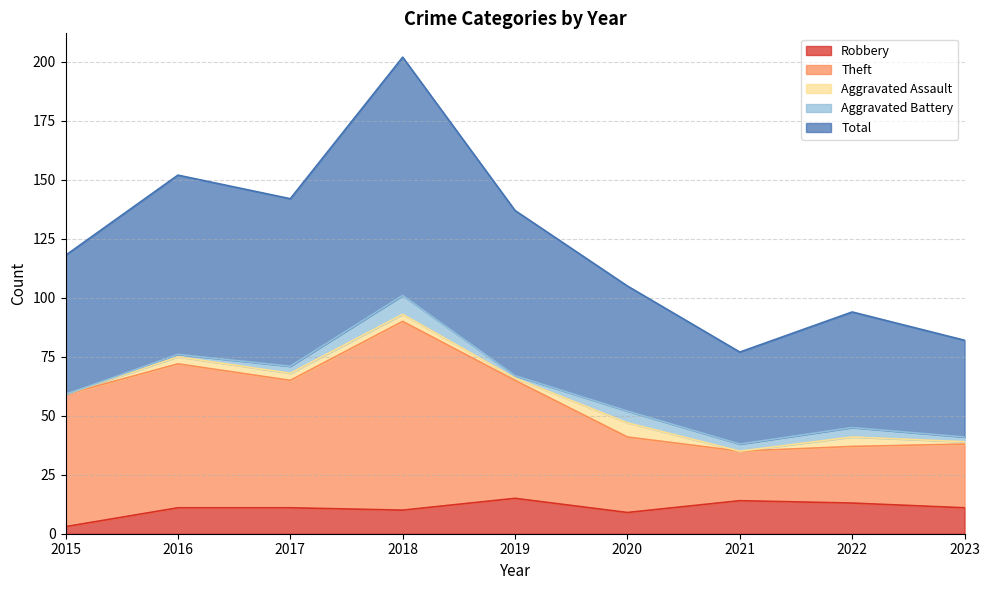

What is the value of the Robbery point at the 1st from the left?

3